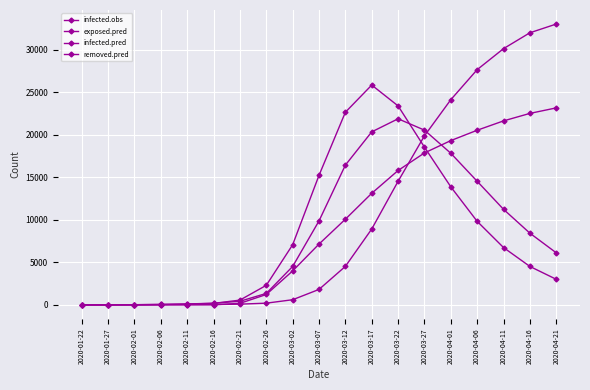

Is this an area chart (filled region under the line)?

No